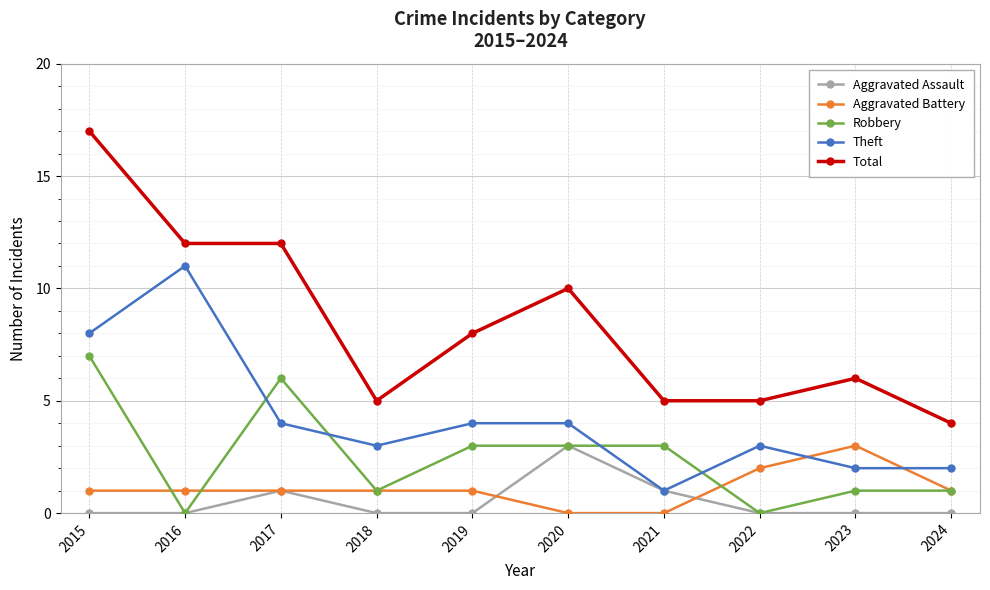

Count the number of data series in this chart.

5